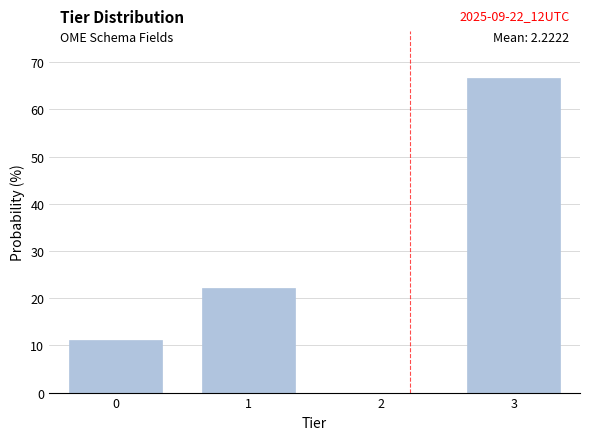

Which range on the x-axis has the tallest bar?

2.5 to 3.5